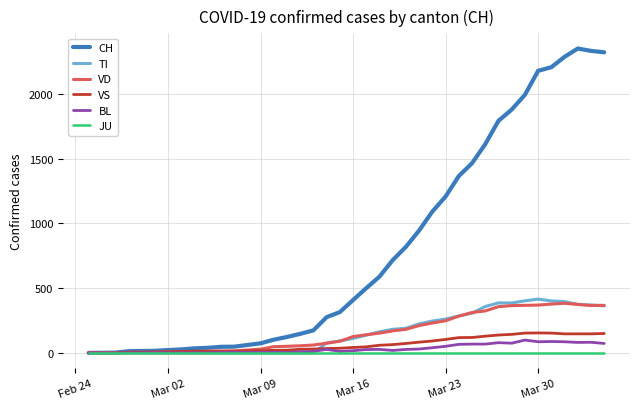

What is the maximum value for VS?

154